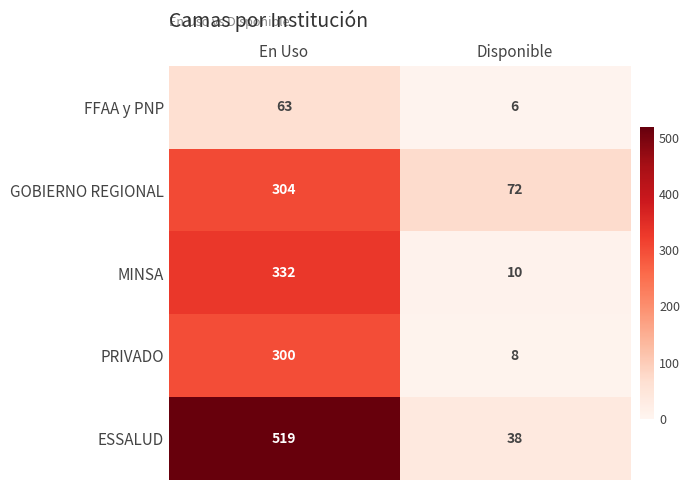

What is the total value across all series at En Uso?

1518